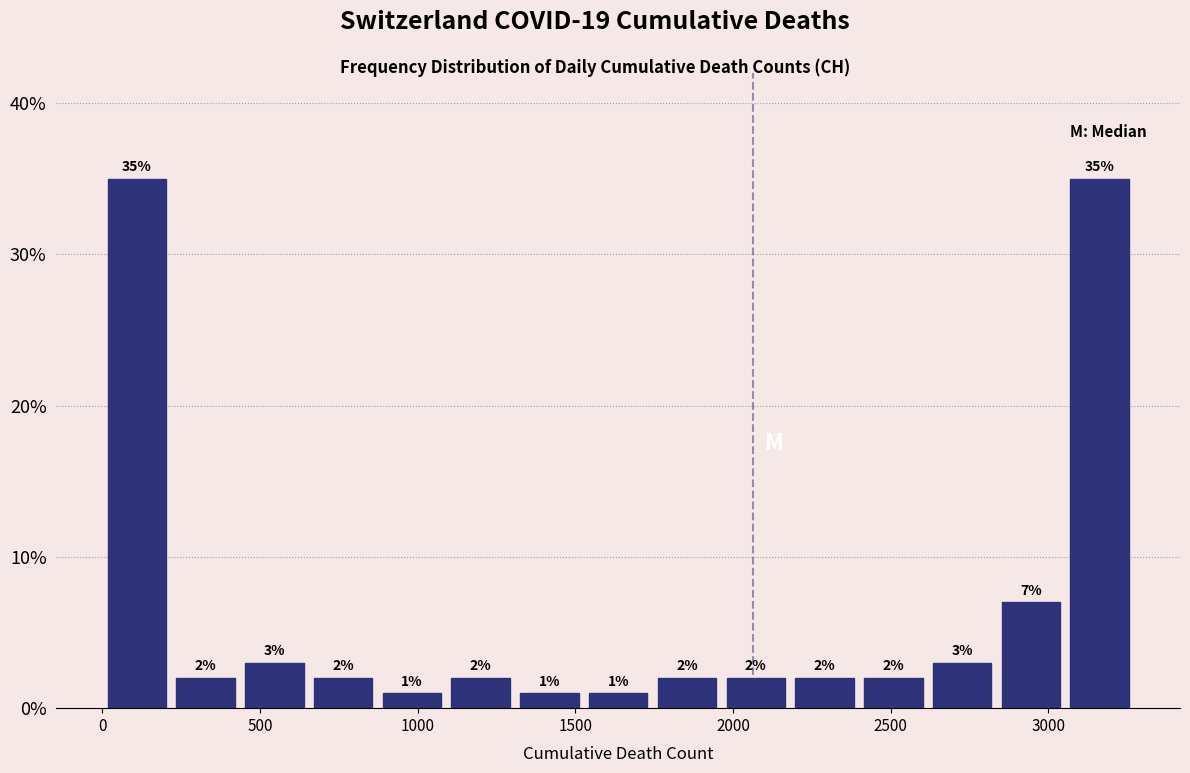

Reading left to right, transcribe this chart: for each bar, give the range it covers on the x-axis and its height. The bar edges are not printed on the chart, so give them approximately, as read against the axis.

0 to 200: 35
200 to 450: 2
450 to 650: 3
650 to 850: 2
850 to 1100: 1
1100 to 1300: 2
1300 to 1550: 1
1550 to 1750: 1
1750 to 1950: 2
1950 to 2200: 2
2200 to 2400: 2
2400 to 2600: 2
2600 to 2850: 3
2850 to 3050: 7
3050 to 3250: 35